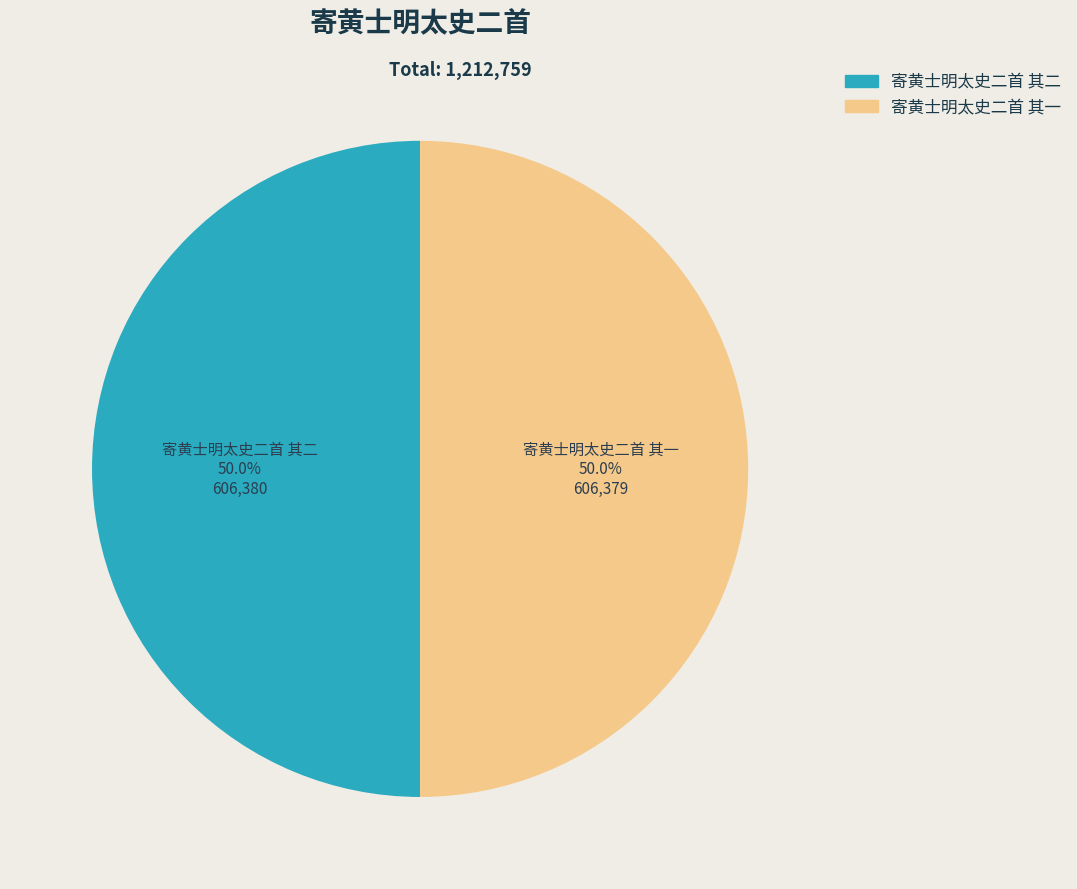

What portion of the pie excludes 寄黄士明太史二首 其二?

50.0%